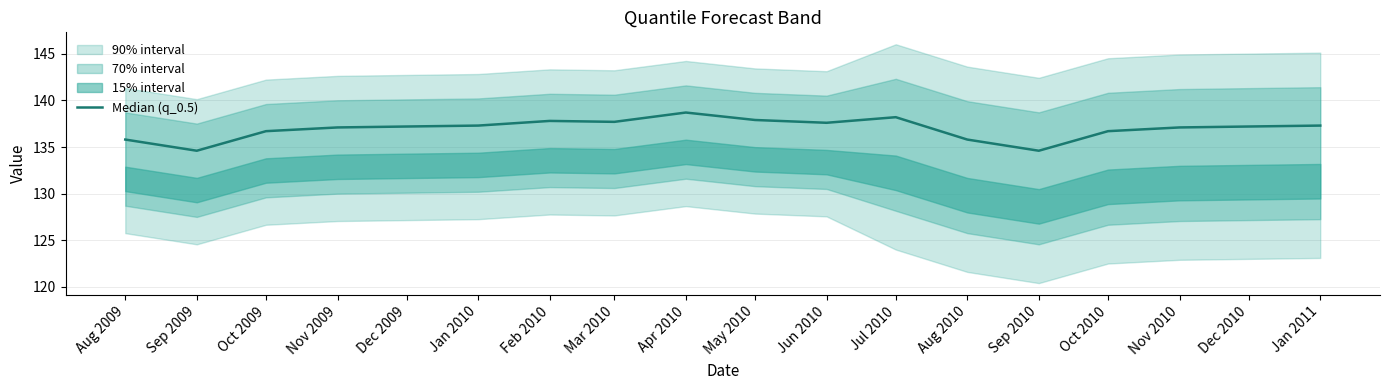

Is this an area chart (filled region under the line)?

No